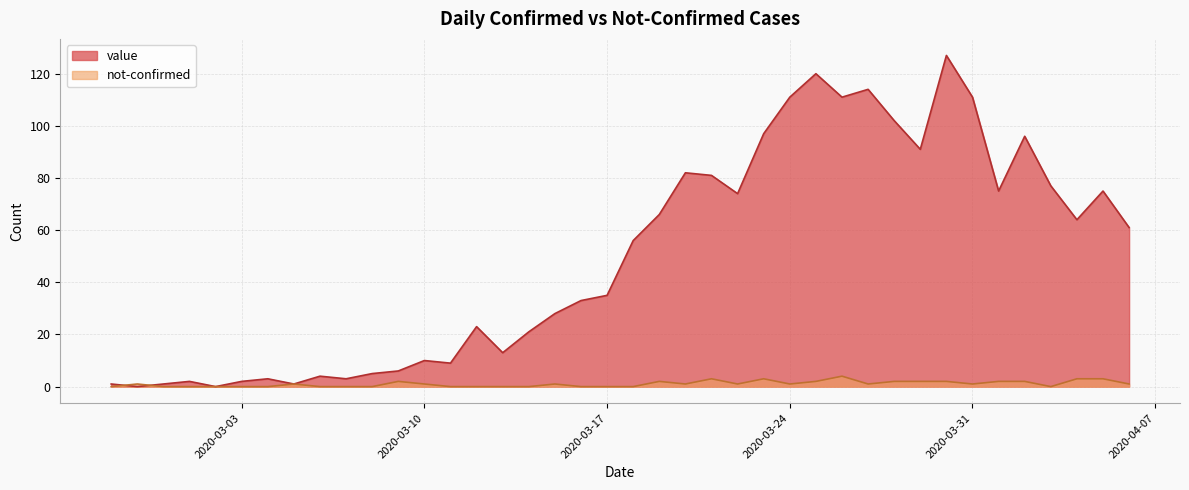

True or false: not-confirmed has a value of 0 at 2020-03-13.

True